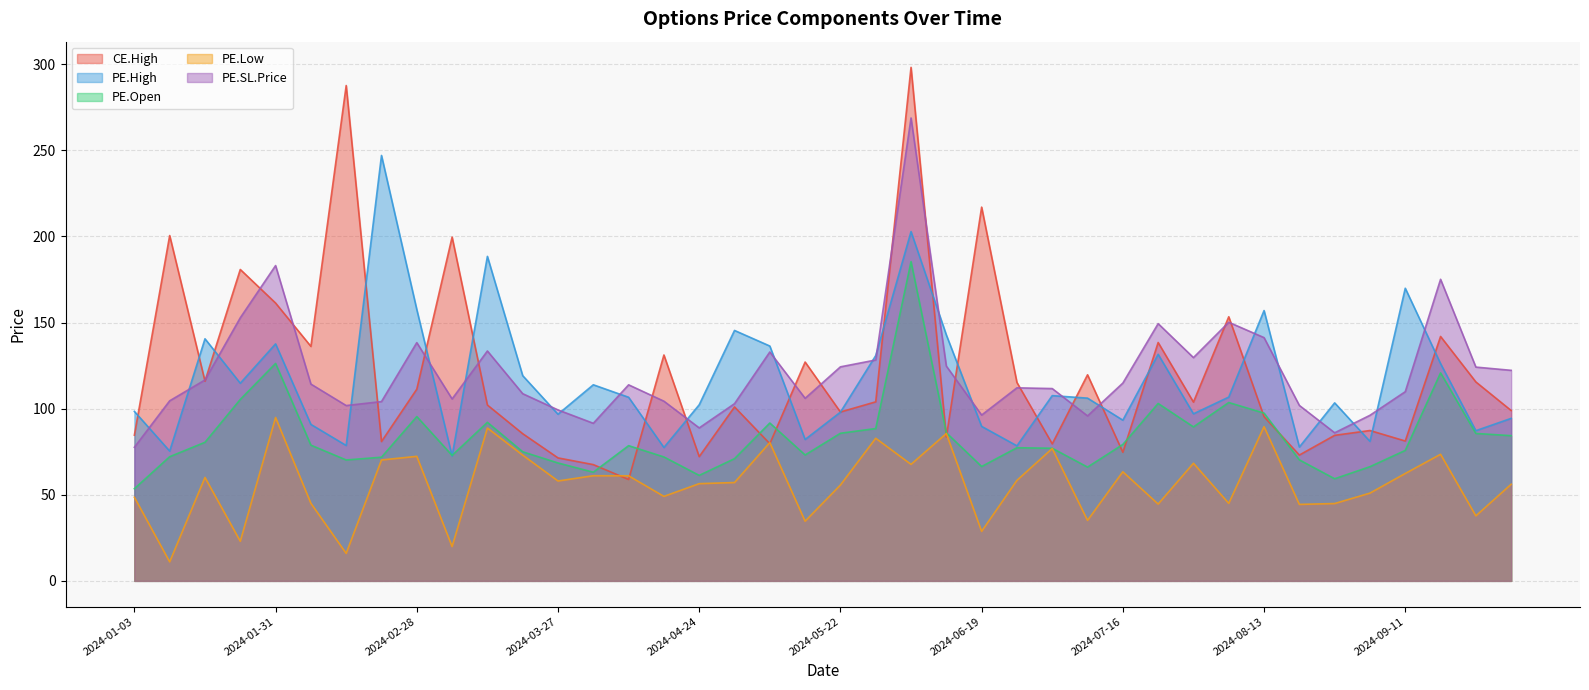

At which label does PE.Low first exceed 58?

2024-01-17